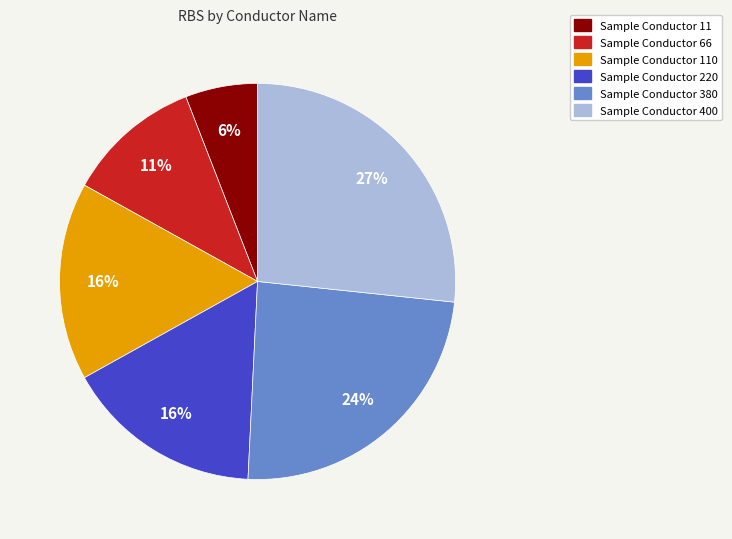

To the nearest percent, what is the difference between the largest and smallest slice percentages?

21%